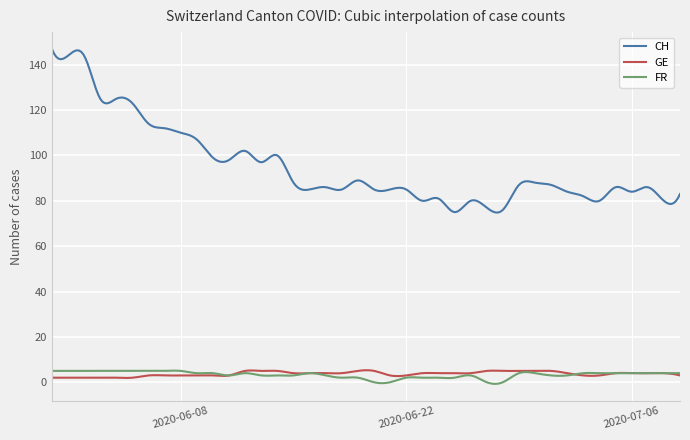

What is the maximum value for CH?

147.0